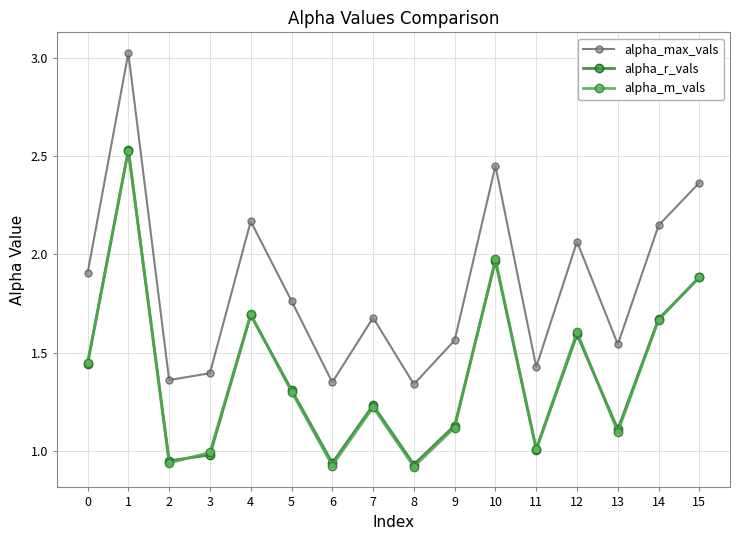

How many interior local peaks does the alpha_r_vals series have?

5